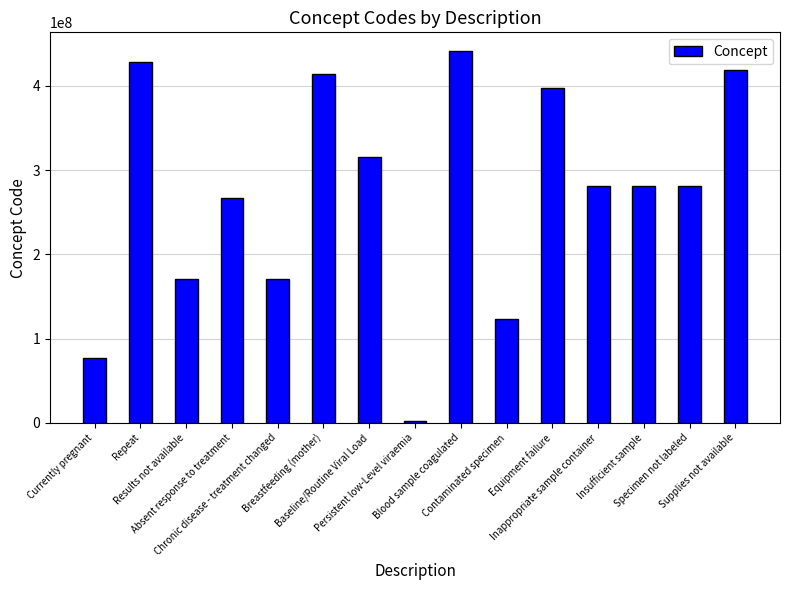

What is the greatest value displayed?

441510007